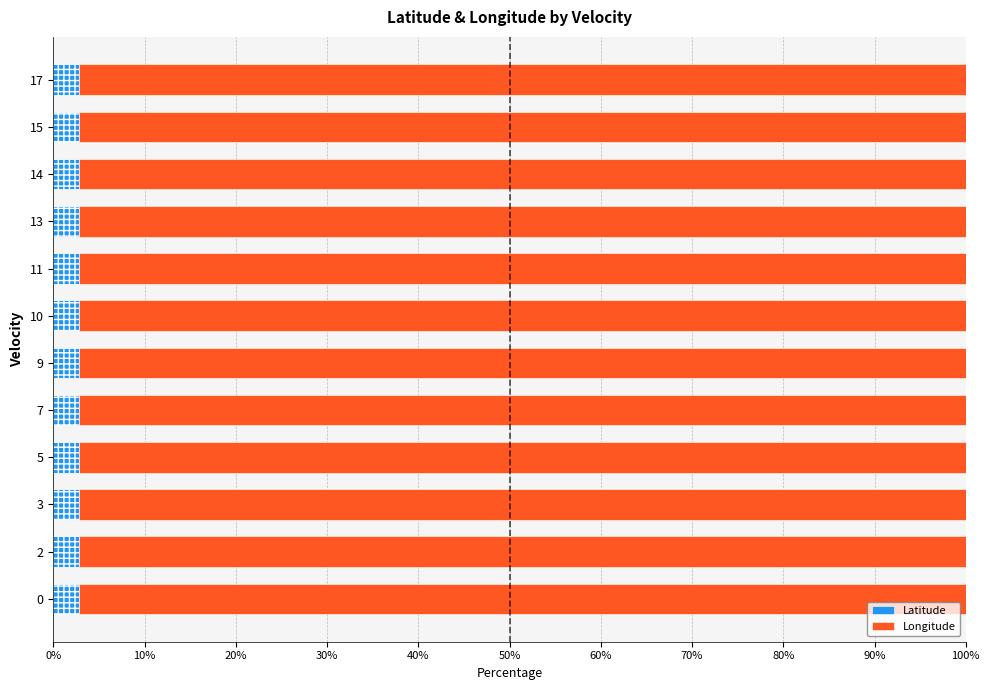

What is the total value across all series at 0%?

100.0